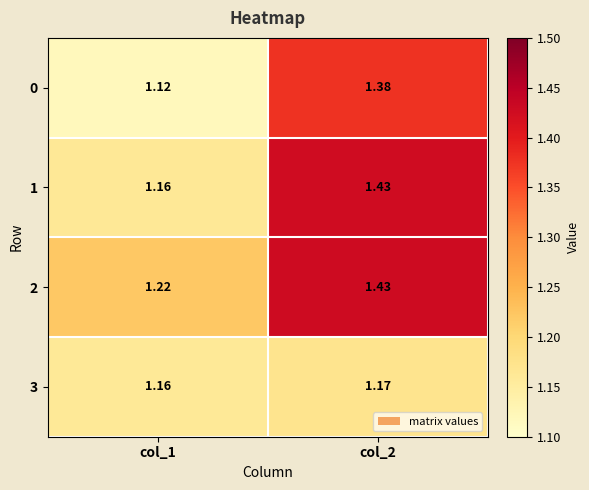

At which category is the sum across all series the highest?

col_2